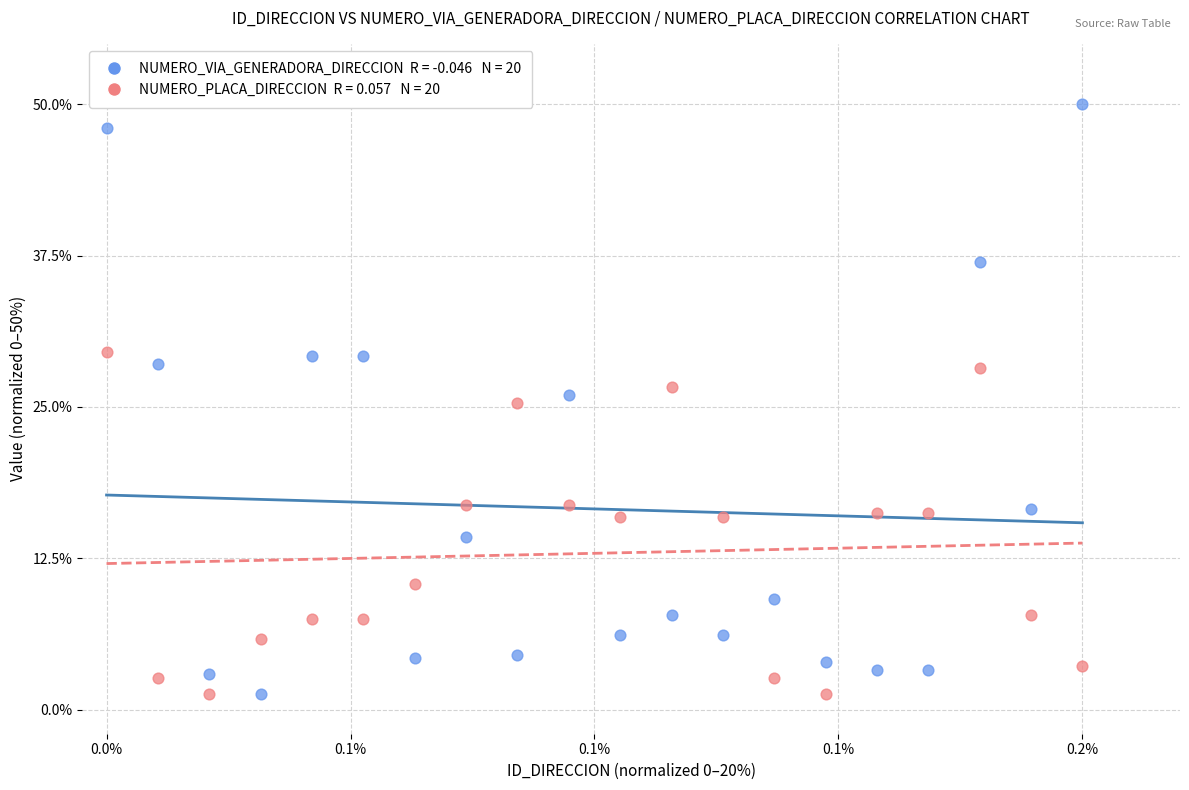

Across all data points, what is the range of Y values (max minus min)?

48.7